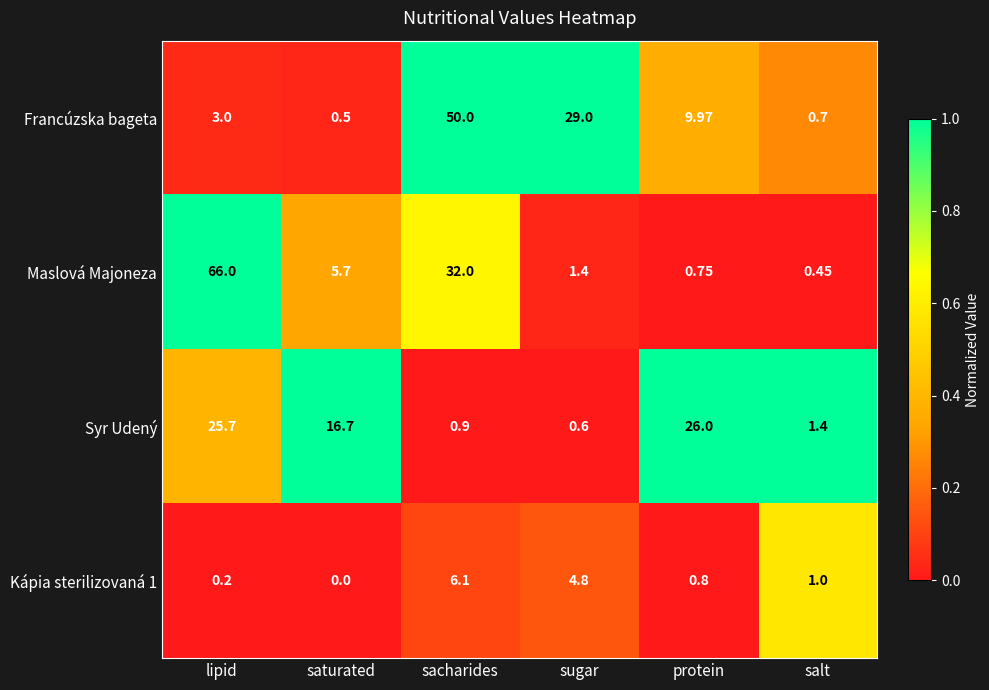

Rank the series at salt from lowest to highest value.

Maslová Majoneza, Francúzska bageta, Kápia sterilizovaná 1, Syr Udený